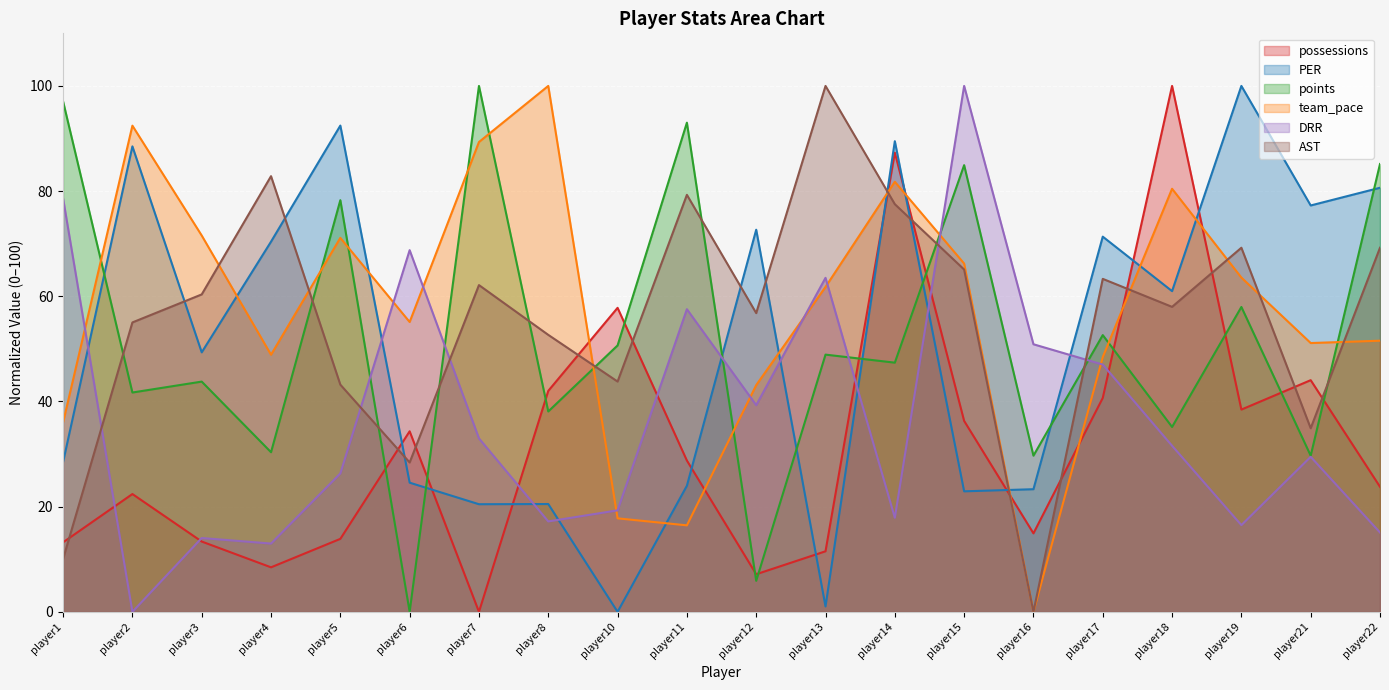

Does the chart display data point markers on the line(s)?

No